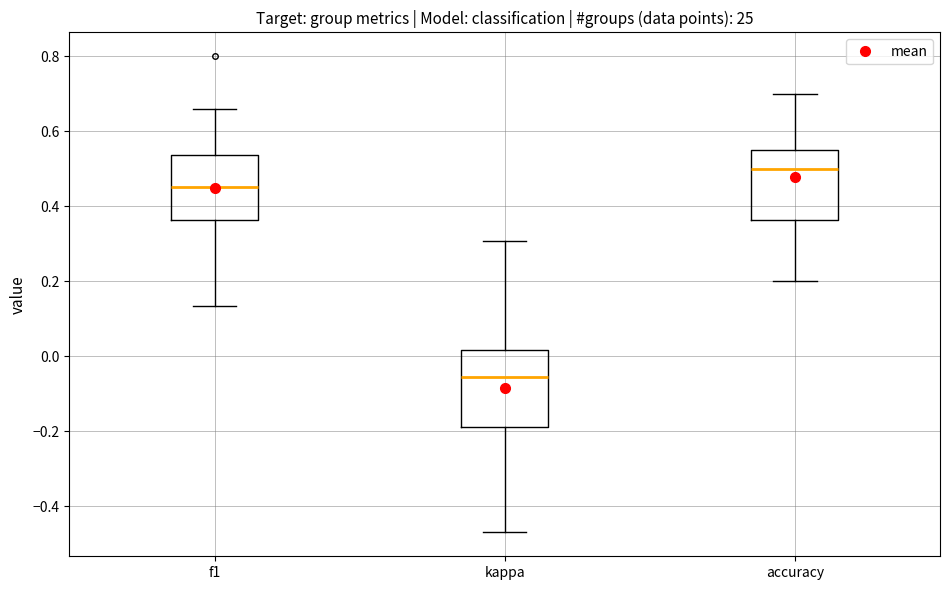

Reading left to right, transcribe this box plot: for each box, give where its median line is, the range the box spans, and where its two whiskers end, as read against the y-axis. The values are not printed on the chart, so give them approximately, as read against the axis.

f1: median 0.46, box 0.36 to 0.54, whiskers 0.14 to 0.66
kappa: median -0.06, box -0.18 to 0.02, whiskers -0.48 to 0.30
accuracy: median 0.50, box 0.36 to 0.54, whiskers 0.20 to 0.70